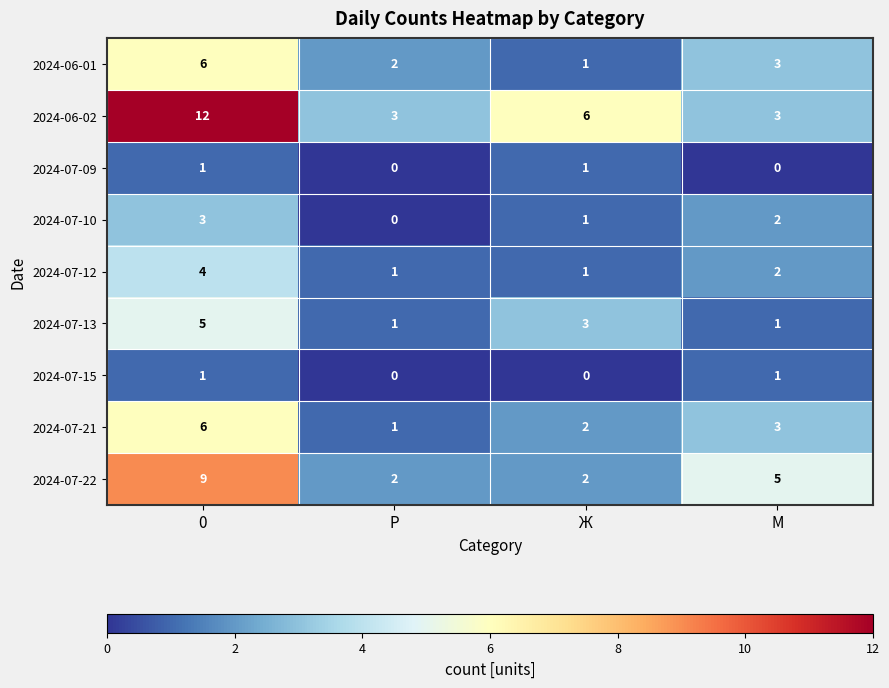

What is the greatest value displayed?

12